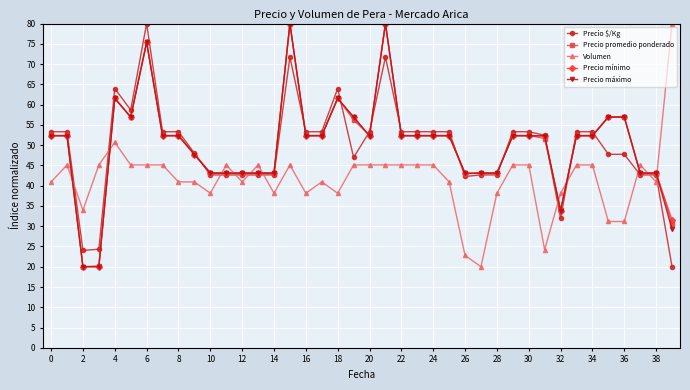

What is the sum of all Precio mínimo values?

2006.9